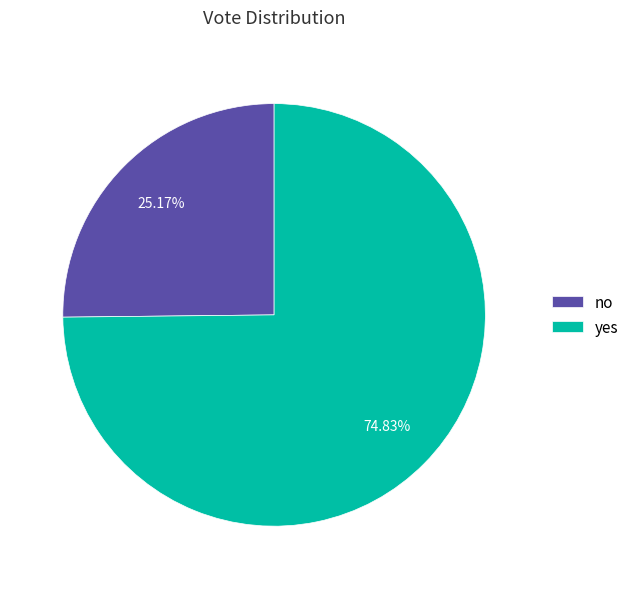

Approximately how many times larger is the value at yes compared to no?

3.0